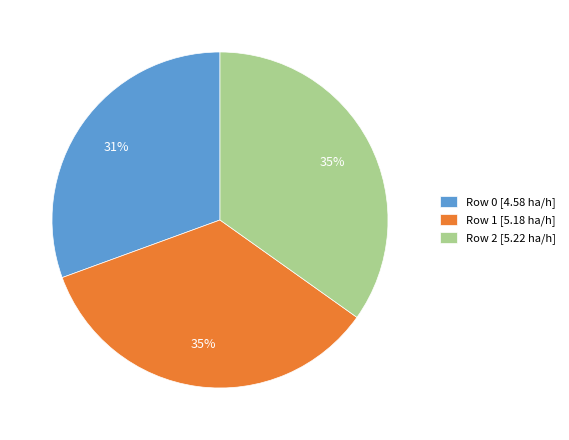

True or false: Row 1 accounts for 35% of the total.

True